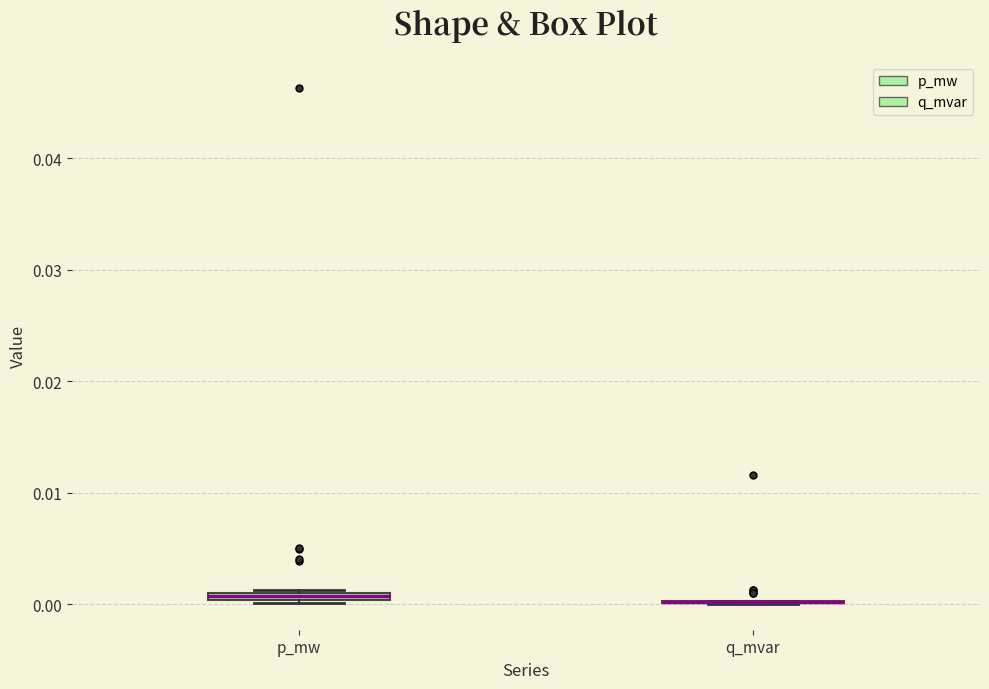

Where is the upper edge of the box for p_mw on the y-axis? The values are not printed on the chart, so give them approximately, as read against the axis.

0.001